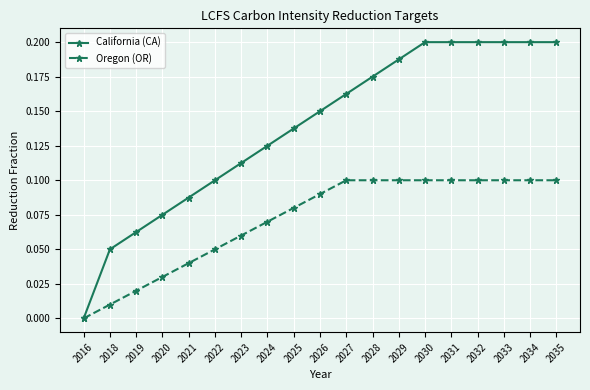

The value of Oregon (OR) at 2032 is 0.2. True or false?

False